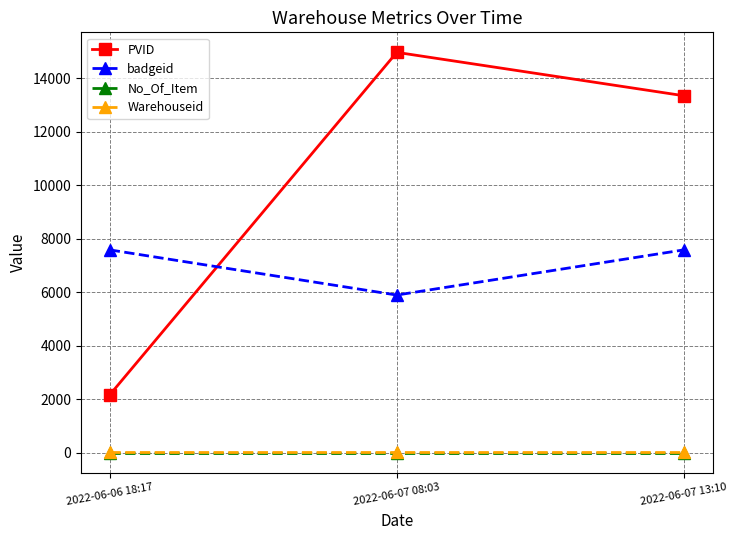

Reading left to right, what are all the values shown in this chart?

PVID: 2022-06-06 18:17=2163	2022-06-07 08:03=14976	2022-06-07 13:10=13353
badgeid: 2022-06-06 18:17=7587	2022-06-07 08:03=5897	2022-06-07 13:10=7587
No_Of_Item: 2022-06-06 18:17=1	2022-06-07 08:03=1	2022-06-07 13:10=1
Warehouseid: 2022-06-06 18:17=8	2022-06-07 08:03=8	2022-06-07 13:10=8